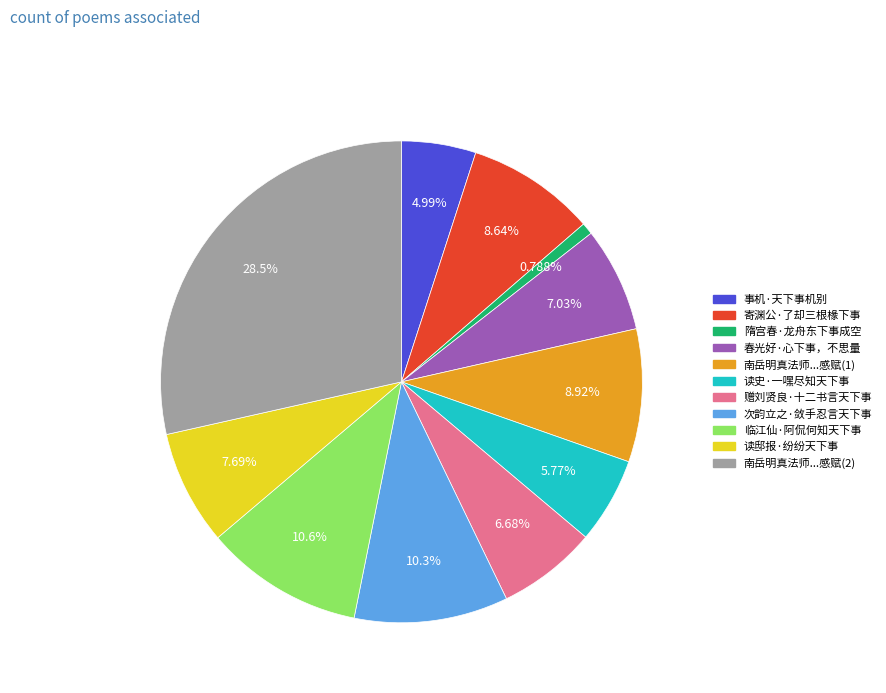

Is there a majority slice in this chart?

No